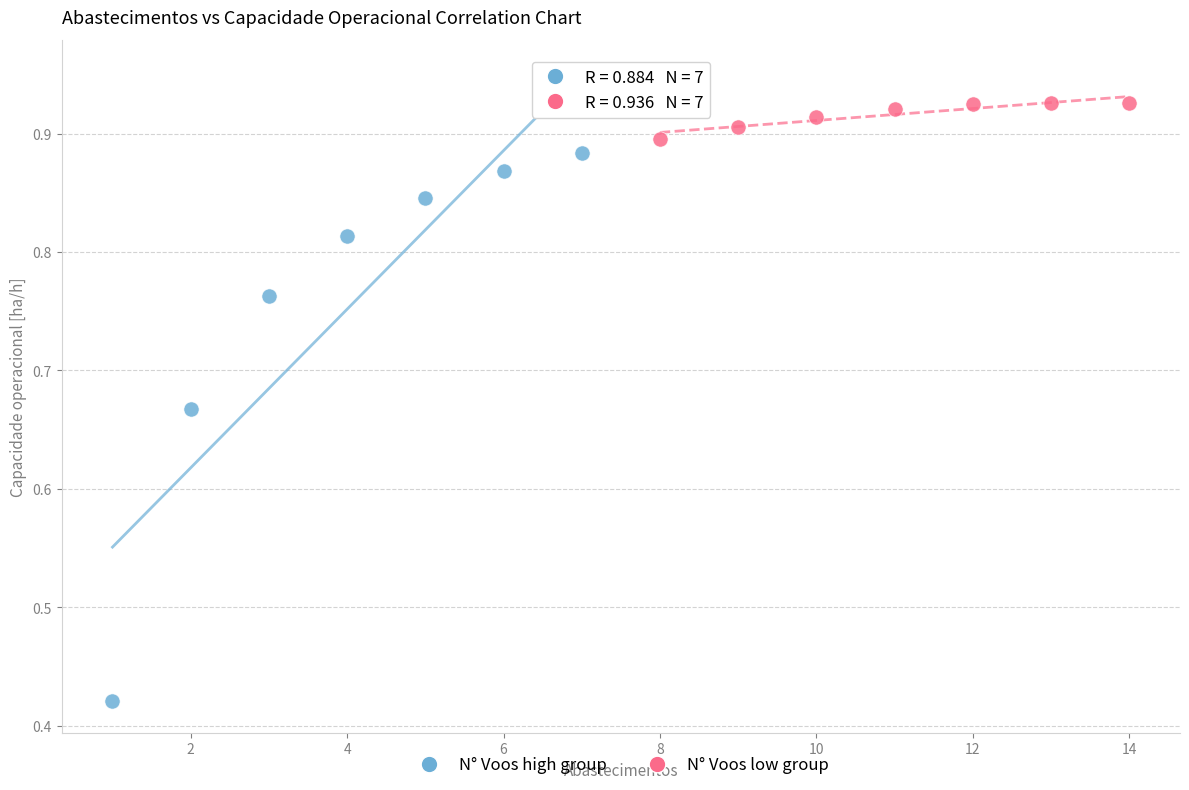

What are all the series names shown in the legend?

N° Voos high group, N° Voos low group